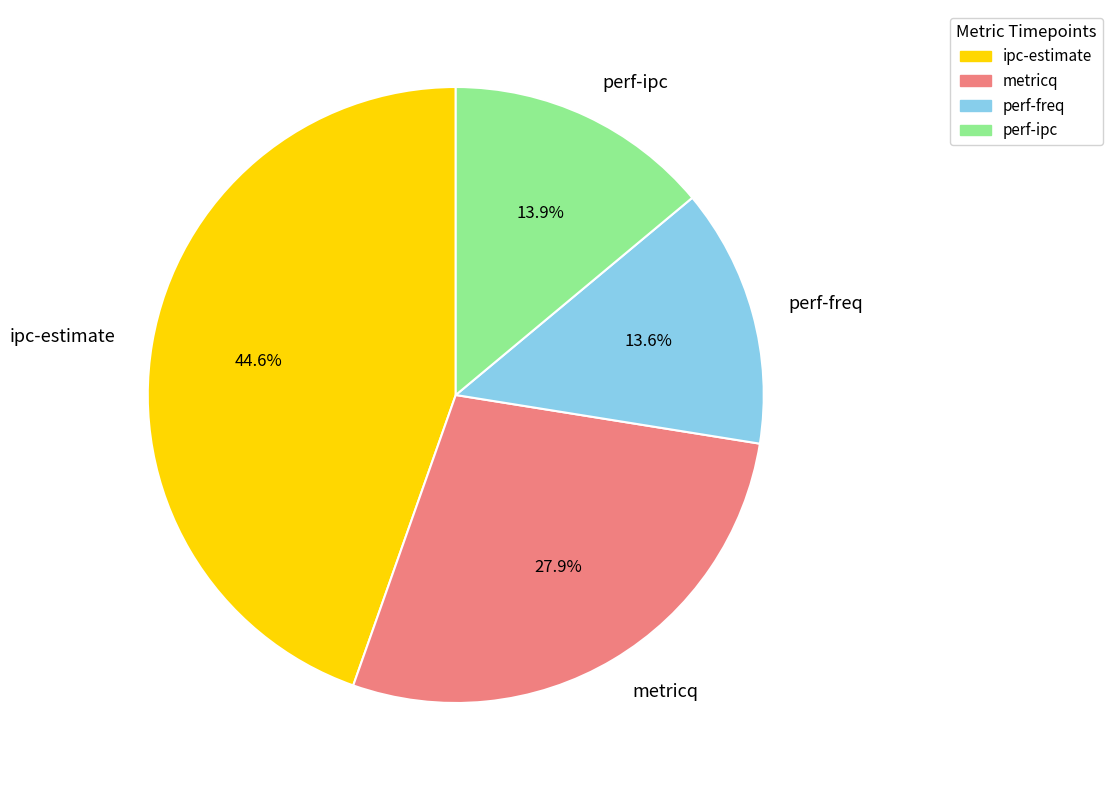

Approximately how many times larger is the value at perf-freq compared to ipc-estimate?

0.3